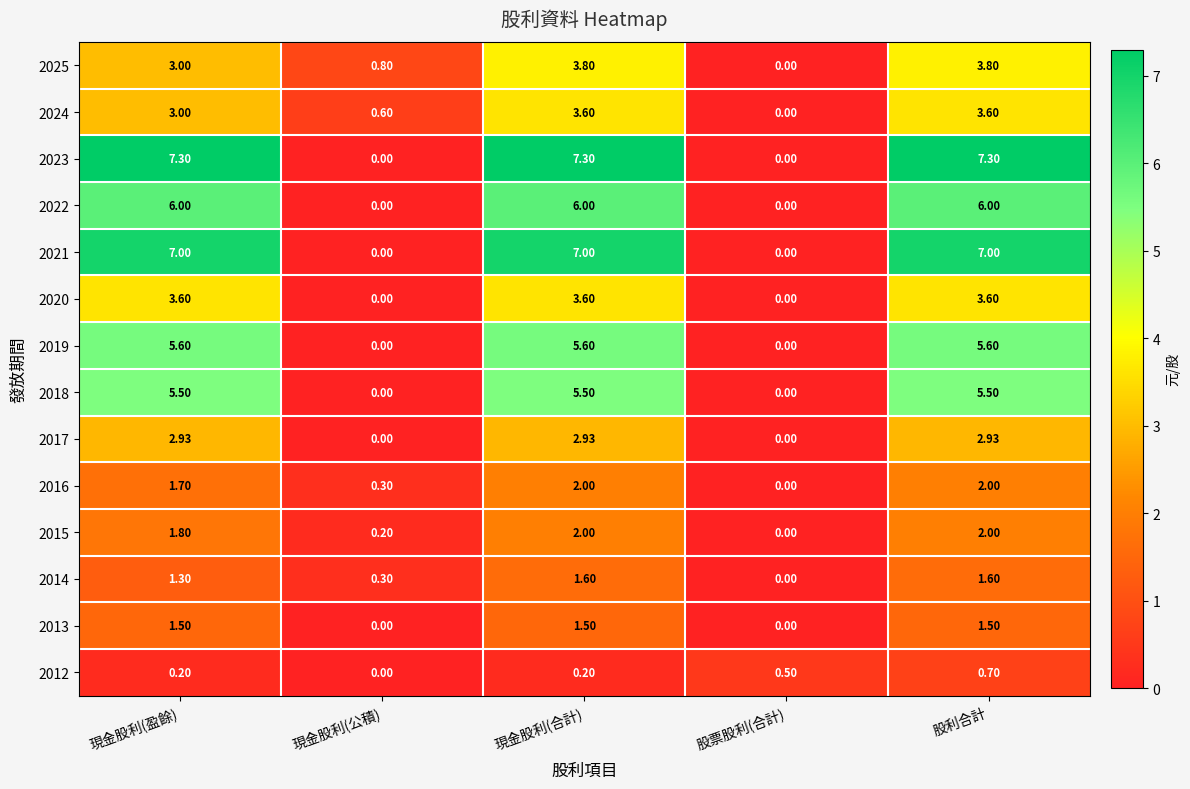

At which label is 2024 closest to 1?

現金股利(公積)